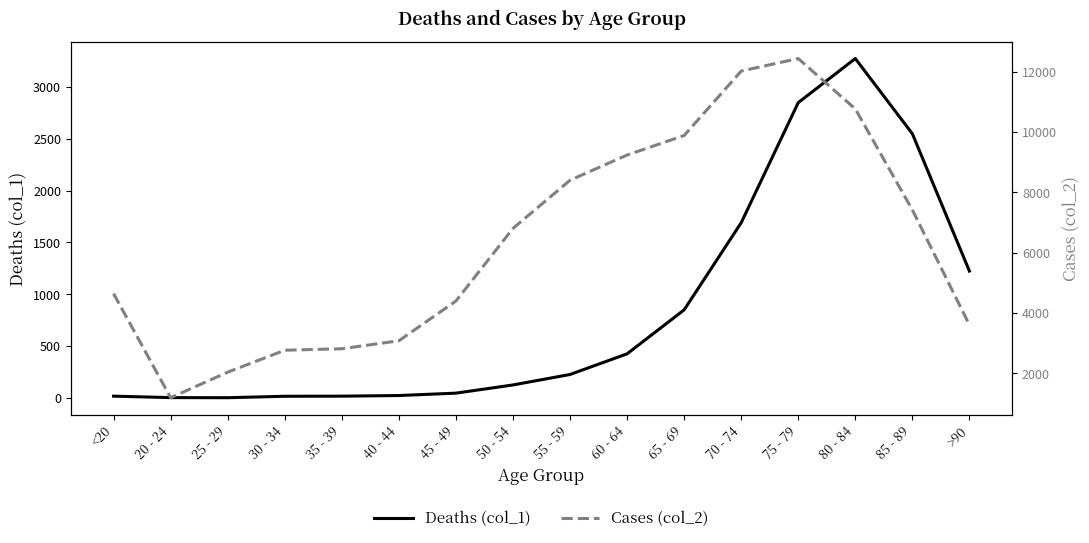

What is the approximate value of Cases (col_2) at 30 - 34, to the nearest 10?

2760